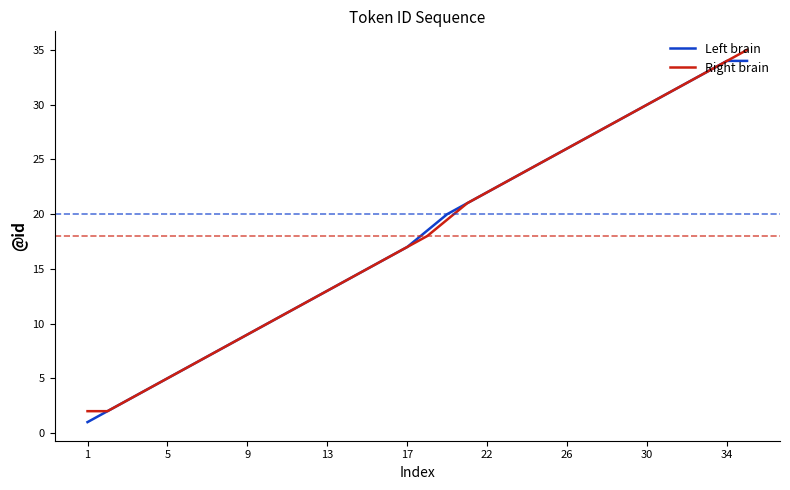

What is the smallest value displayed?

1.0